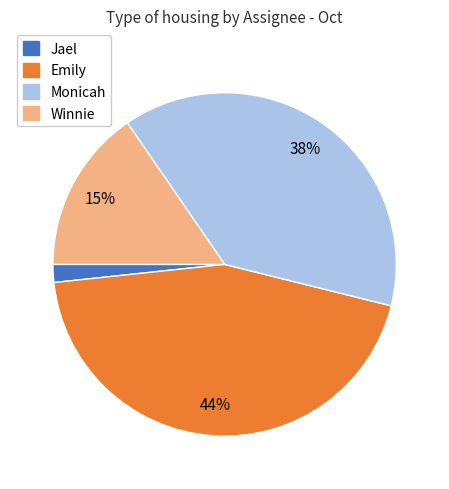

Combined, do Monicah and Winnie account for over 50%?

Yes